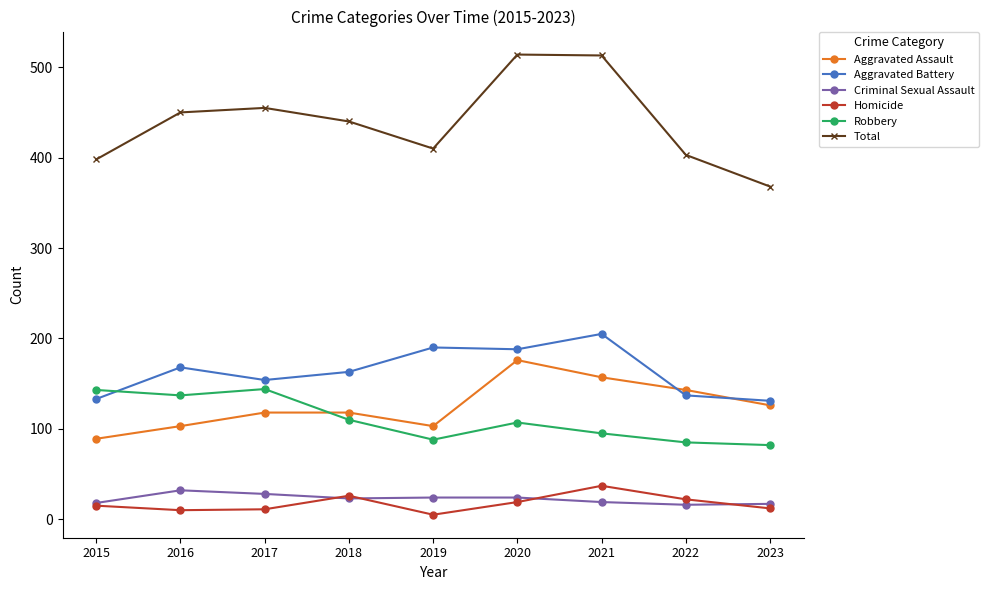

What is the difference between the maximum and minimum values in the Robbery series?

62